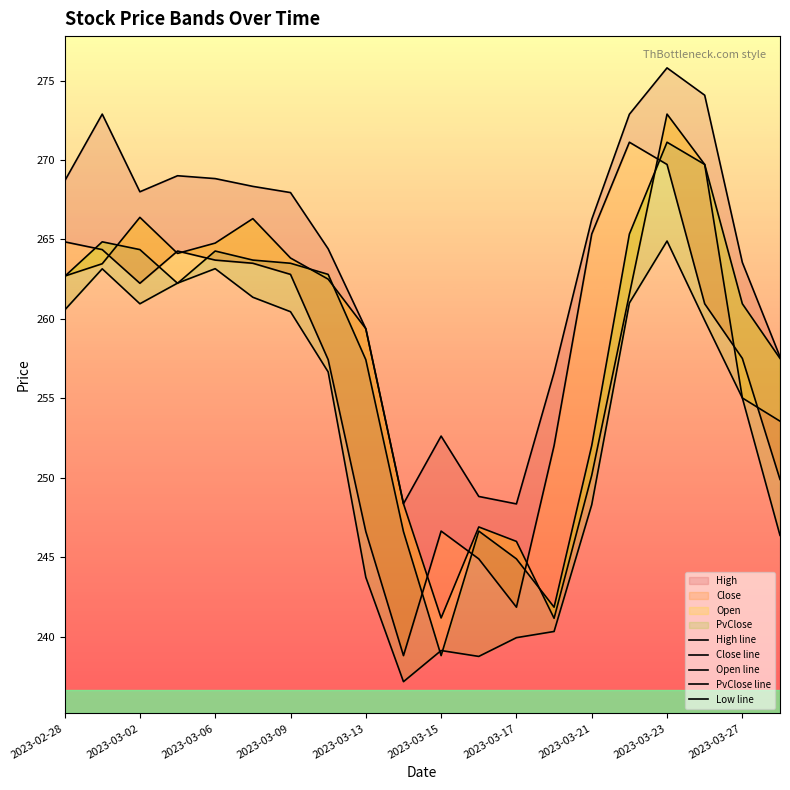

At which label does PvClose line reach its peak?

2023-03-23